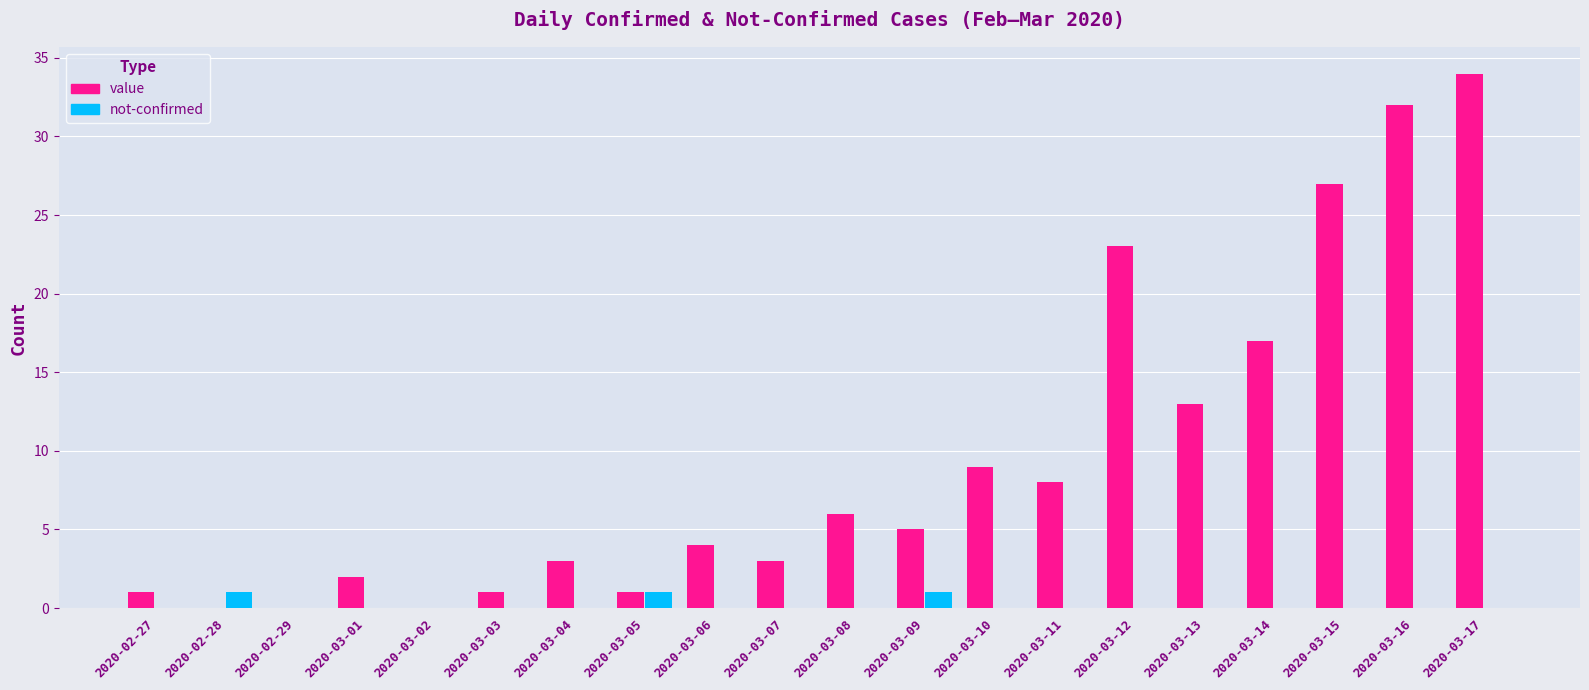

Which series has the largest range (max minus min)?

value